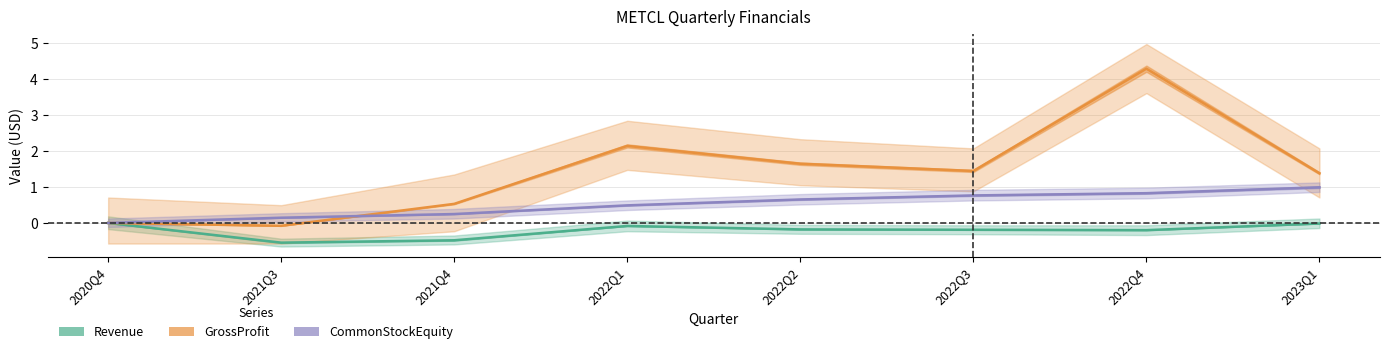

Is it true that GrossProfit equals -2.2 at 2020Q4?

False